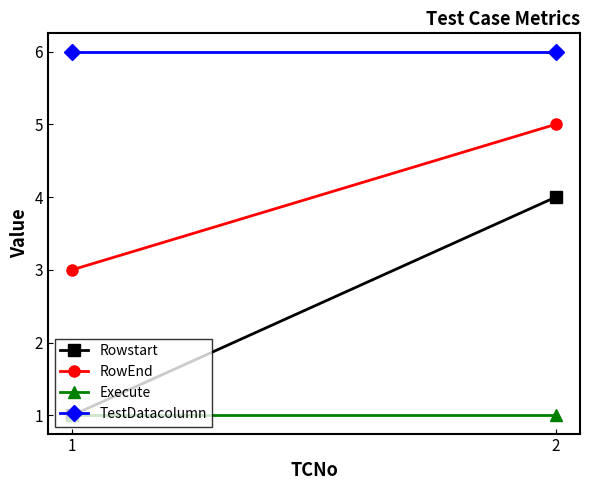

What is the value of the Rowstart point at the 2nd from the left?

4